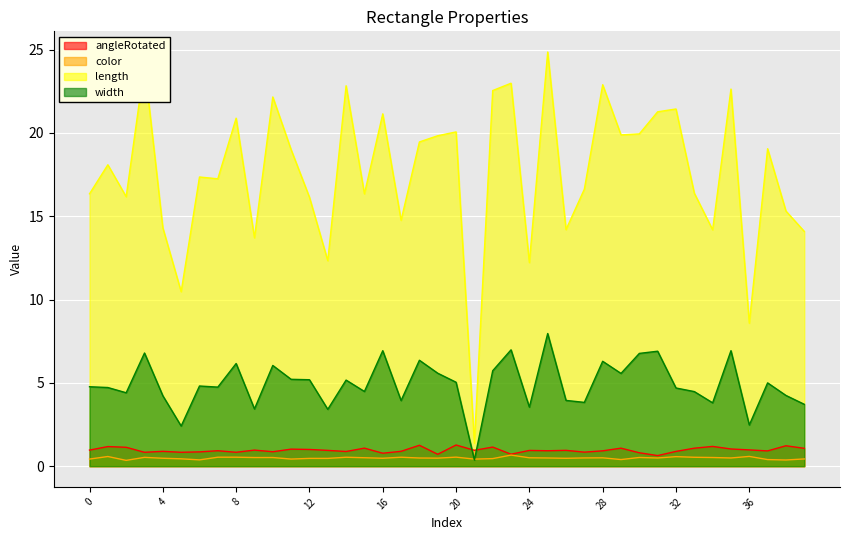

The length series shows 21.4 at 32. True or false?

True